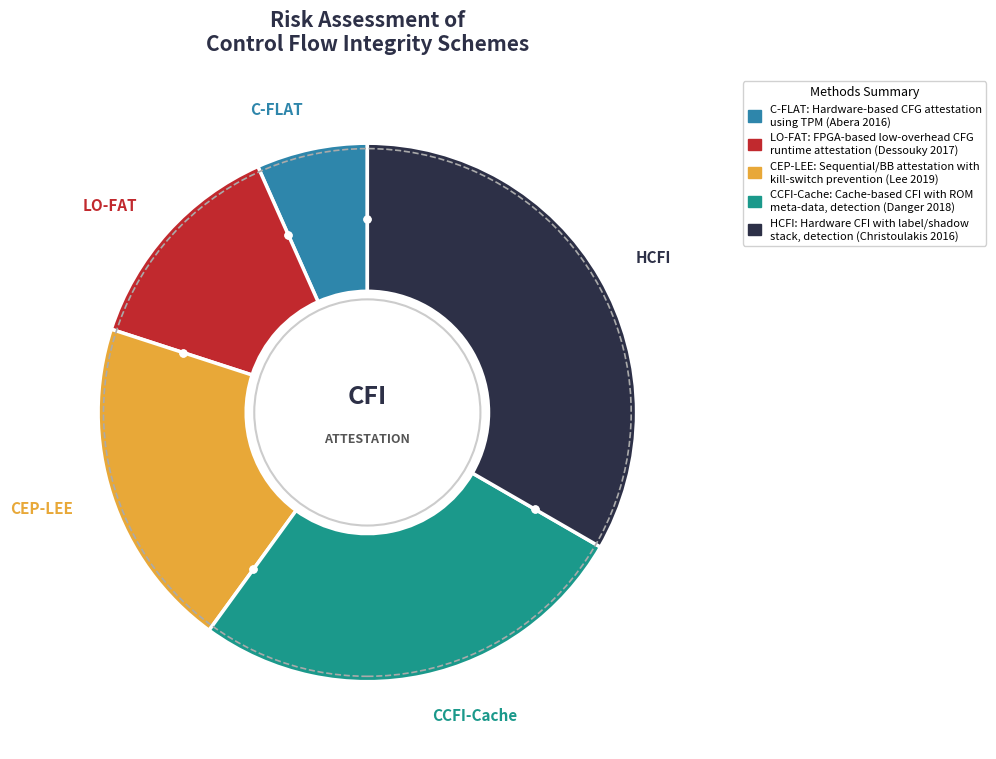

Is C-FLAT the majority of the pie?

No